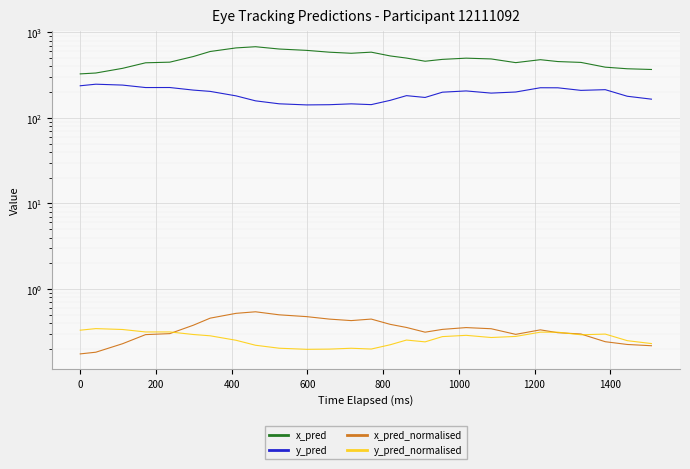

Does the chart display data point markers on the line(s)?

No